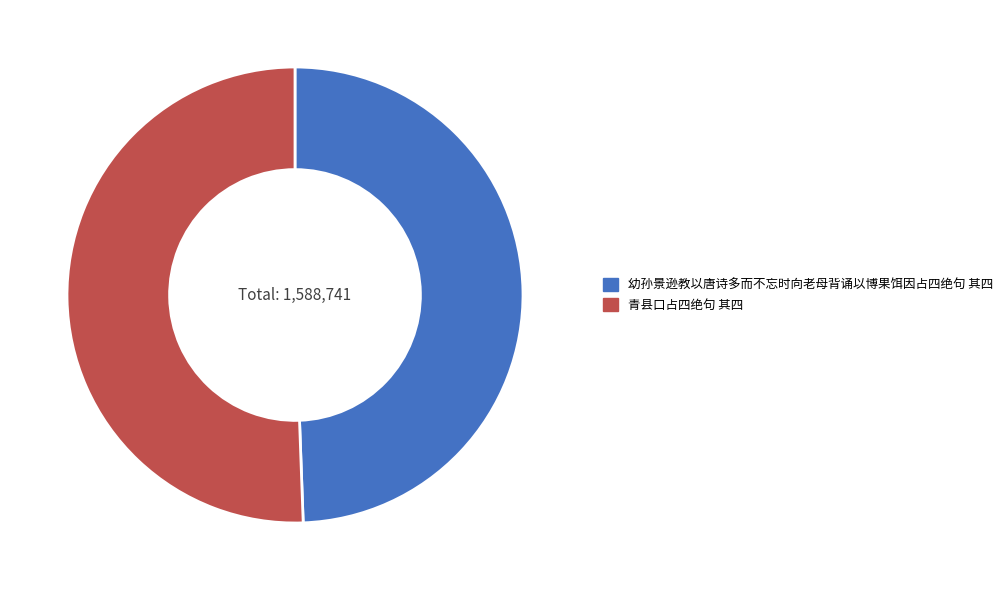

Between 幼孙景逊教以唐诗多而不忘时向老母背诵以博果饵因占四绝句 其四 and 青县口占四绝句 其四, which is larger?

青县口占四绝句 其四